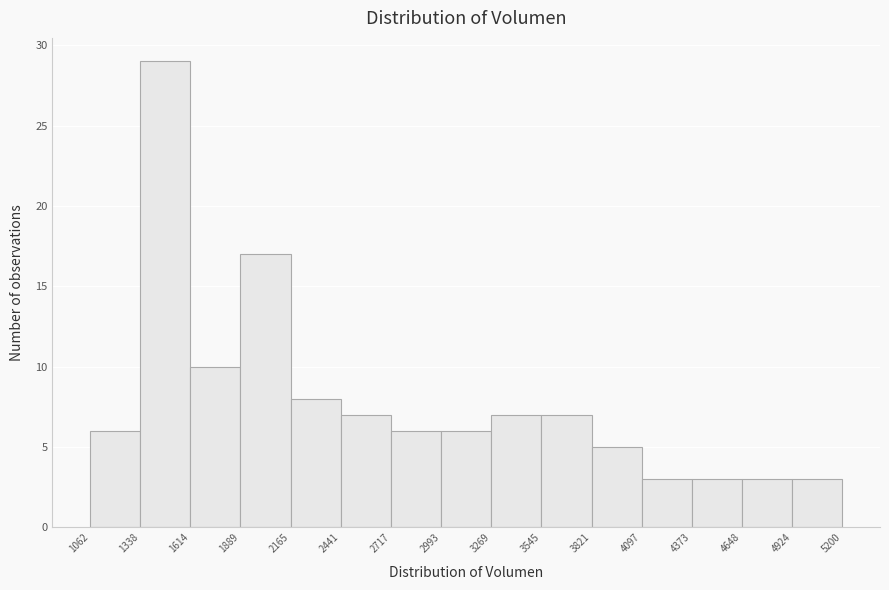

Reading left to right, transcribe this chart: for each bar, give the range it covers on the x-axis and its height. The values are not printed on the chart, so give them approximately, as read against the axis.

1062 to 1338: 6
1338 to 1614: 29
1614 to 1889: 10
1889 to 2165: 17
2165 to 2441: 8
2441 to 2717: 7
2717 to 2993: 6
2993 to 3269: 6
3269 to 3545: 7
3545 to 3821: 7
3821 to 4097: 5
4097 to 4373: 3
4373 to 4648: 3
4648 to 4924: 3
4924 to 5200: 3